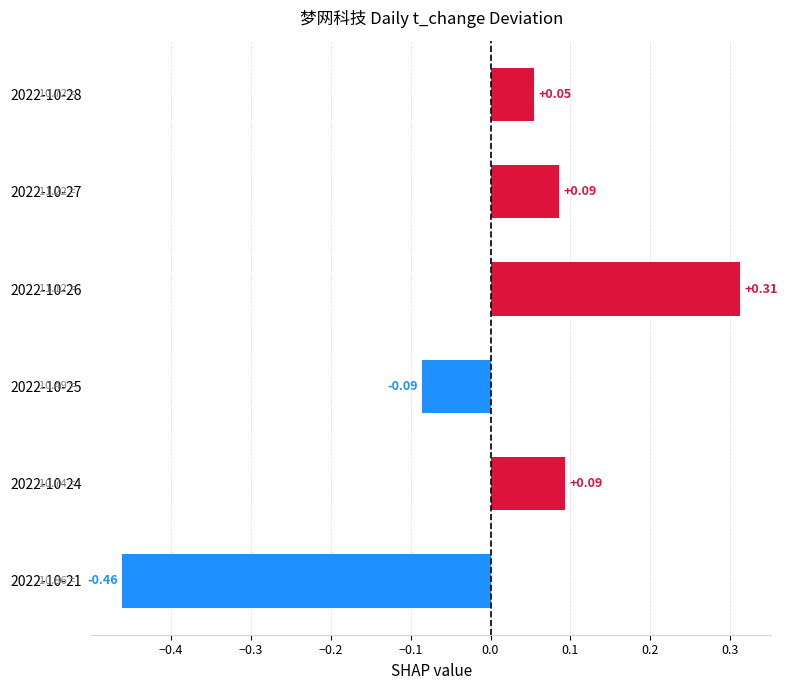

Between 2022-10-25 and 2022-10-24, which is larger?

2022-10-24